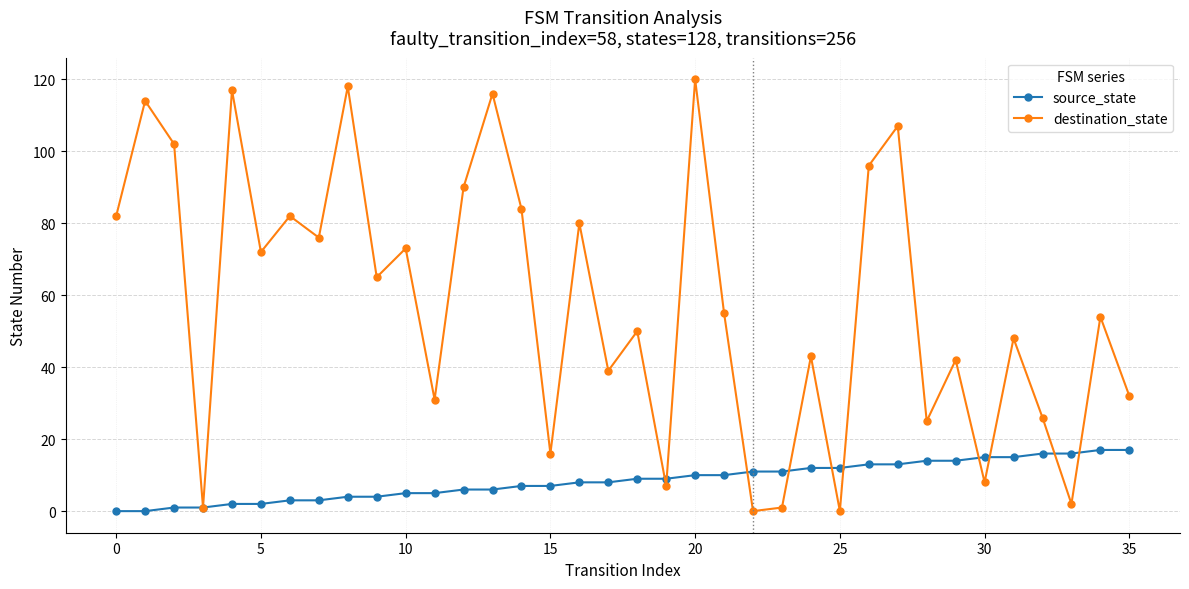

How many values in the destination_state series are below 55?

18